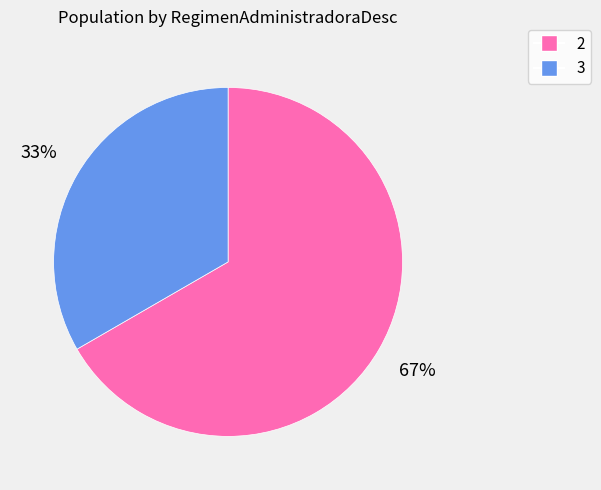

True or false: 2 accounts for 67% of the total.

True